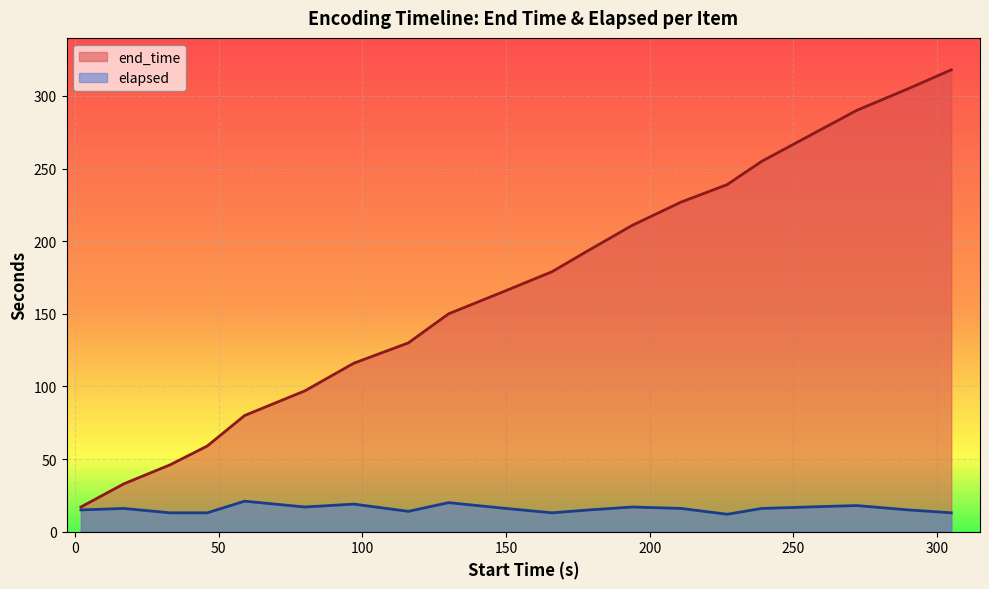

Count the number of categories in the chart.

20